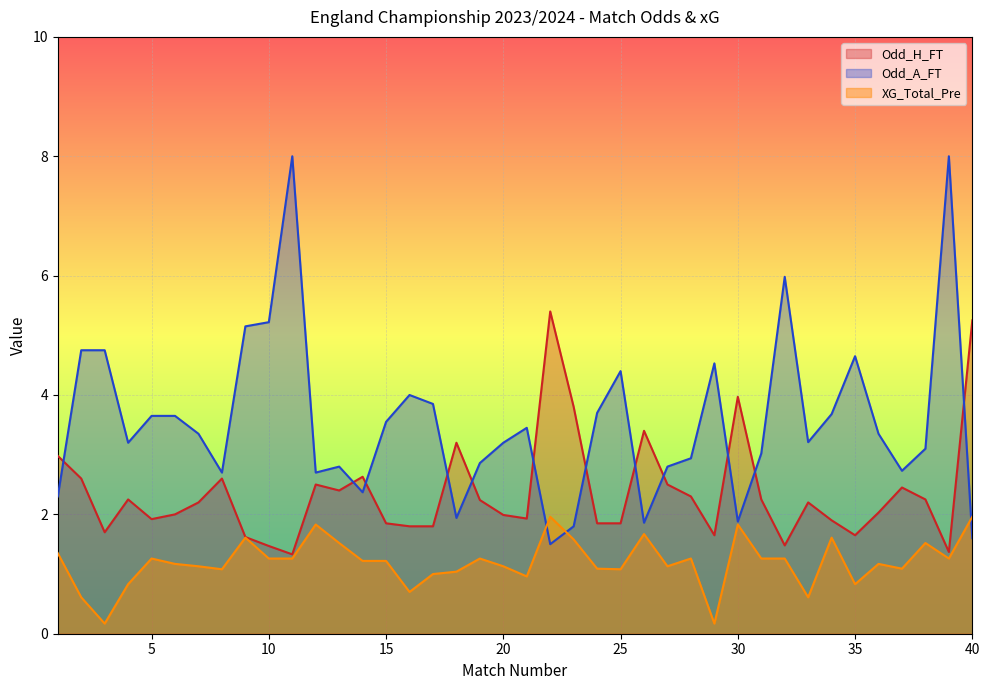

Read the XG_Total_Pre value at 38.

1.5